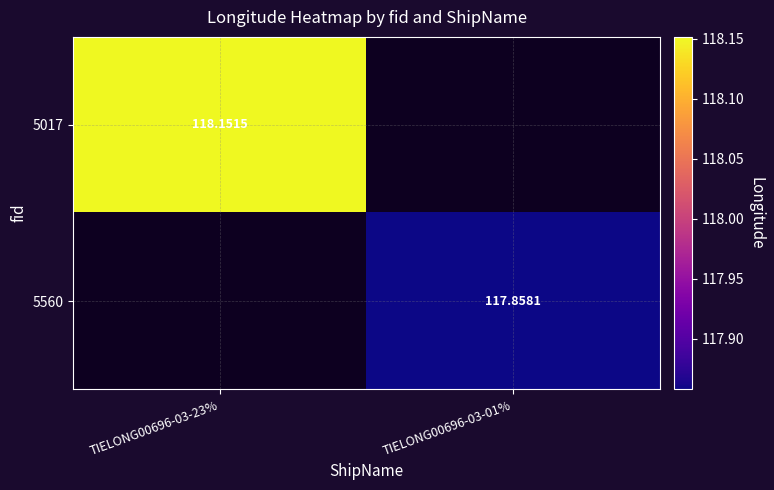

Is the value of 5017 at TIELONG00696-03-23% greater than the value of 5560 at TIELONG00696-03-01%?

Yes